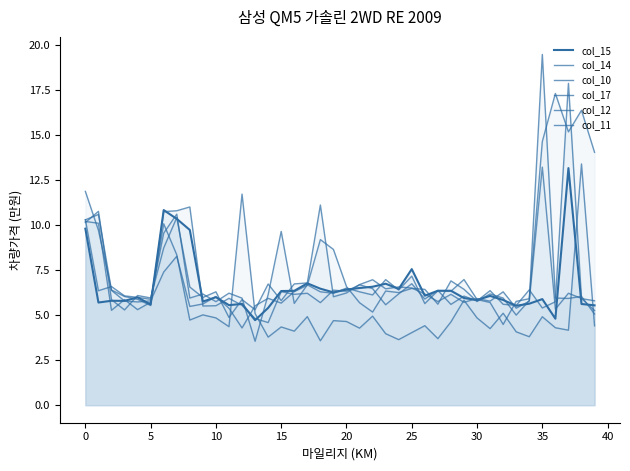

What is the greatest value displayed?

19.5